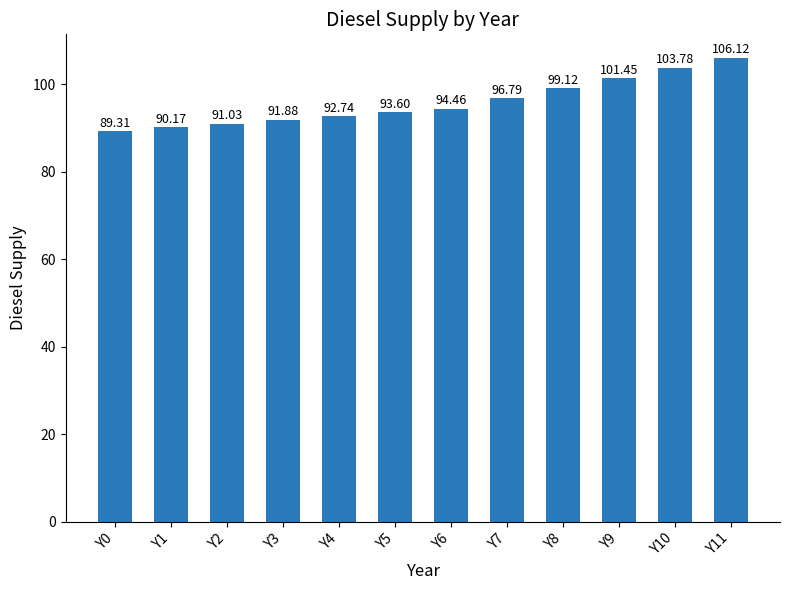

Where is the data nearest to the value 97?

Y7